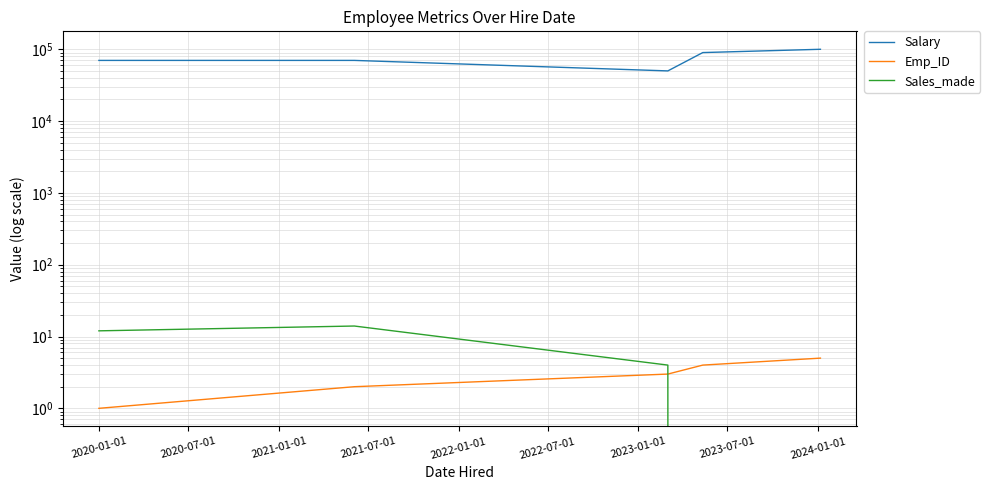

What is the sum of all Salary values?

380000